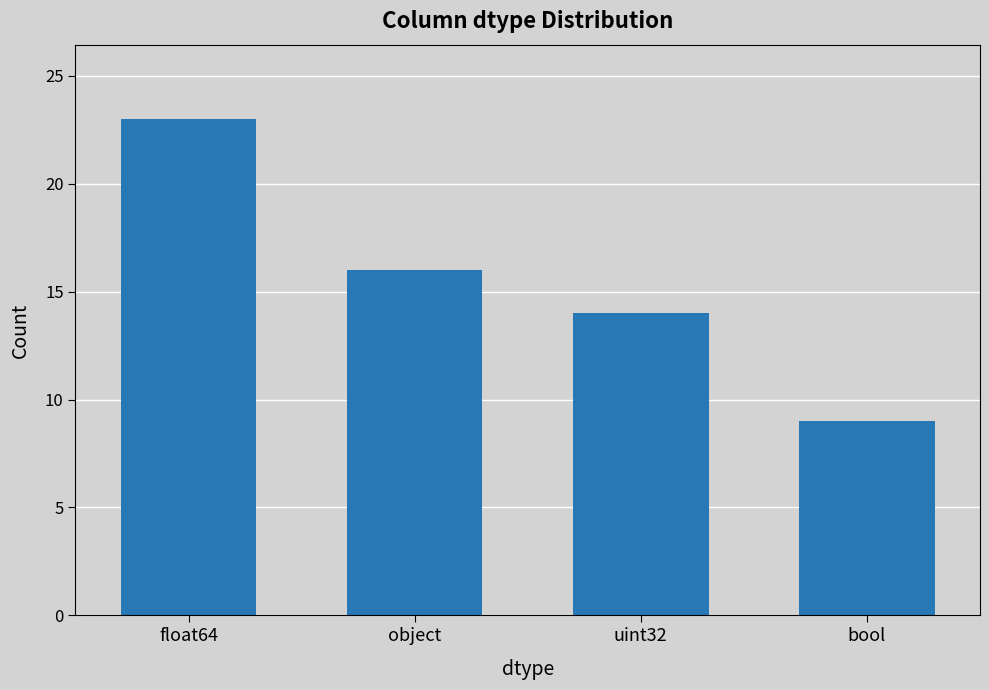

Rank the categories by value from lowest to highest.

bool, uint32, object, float64